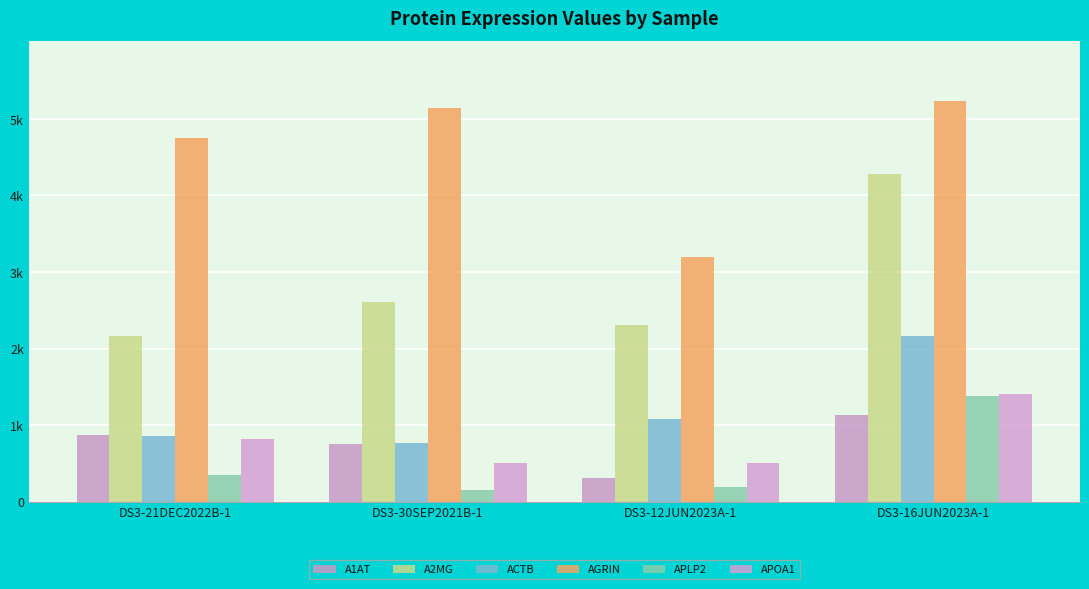

At how many categories does at least one series exceed 643?

4